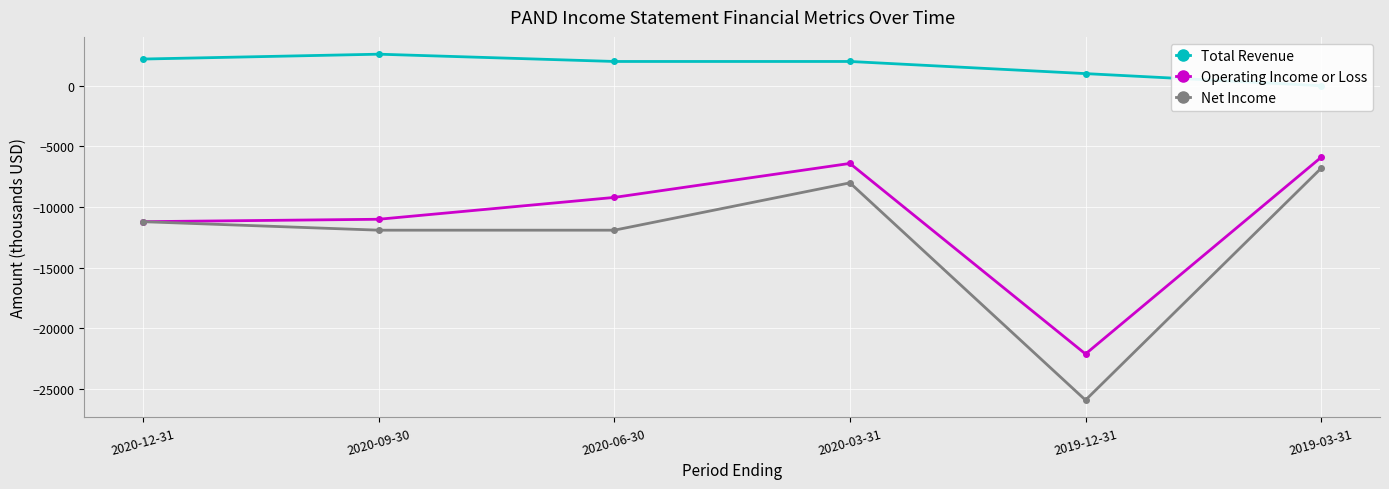

True or false: Total Revenue and Net Income intersect in this chart.

False